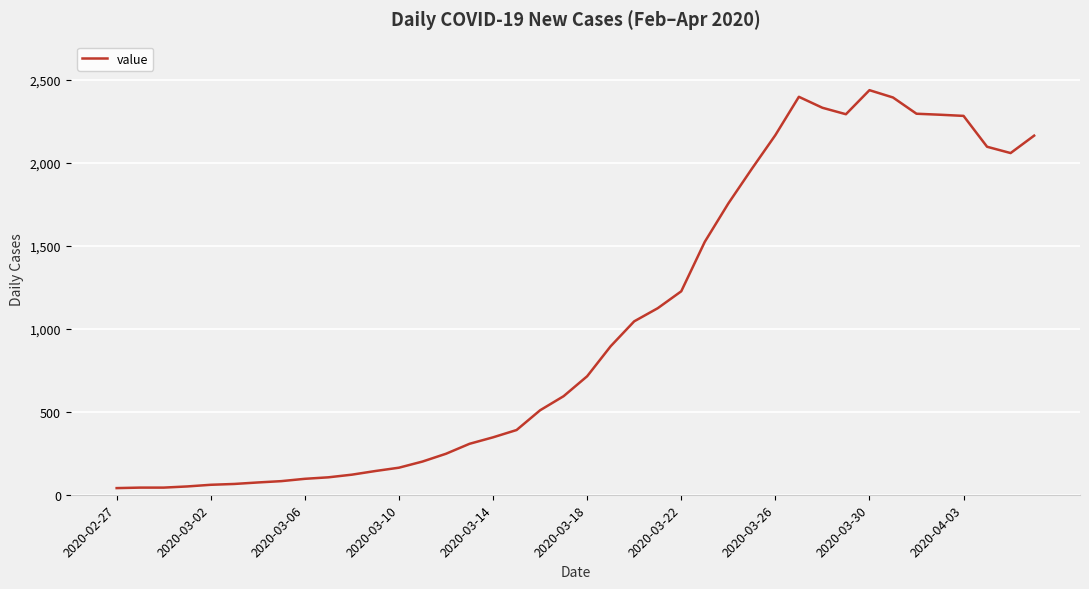

What is the smallest value displayed?

40